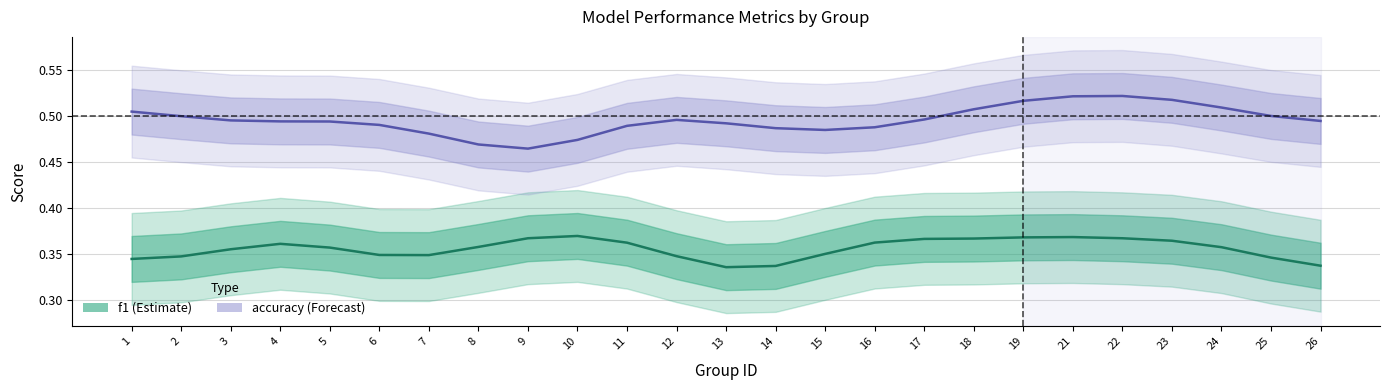

How many distinct data groups are displayed?

2